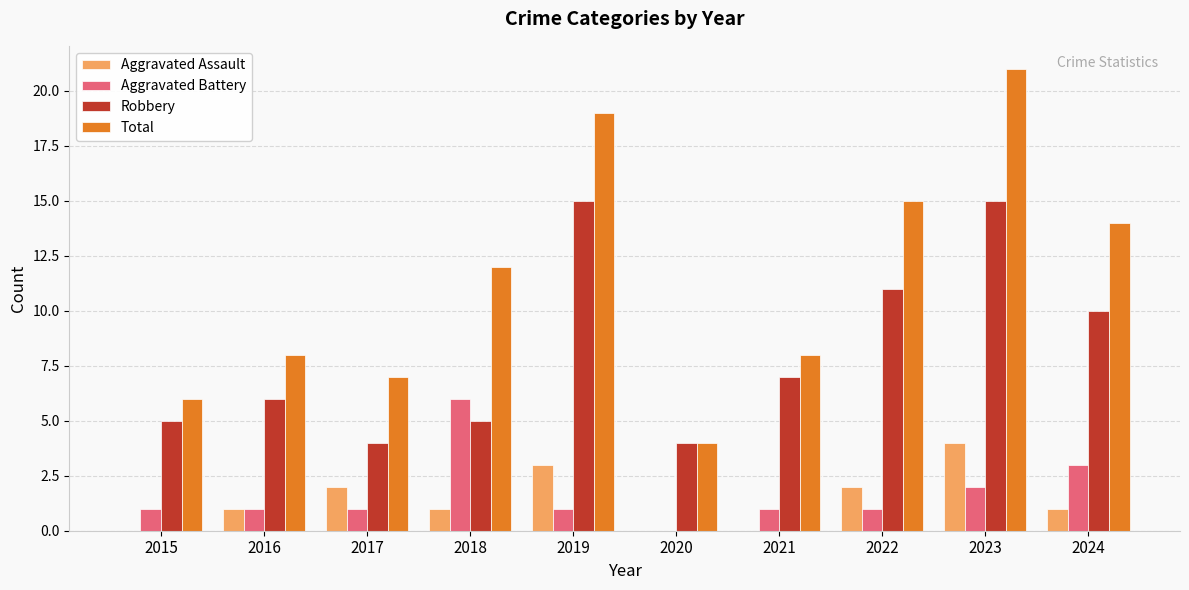

The value of Robbery at 2021 is 13. True or false?

False